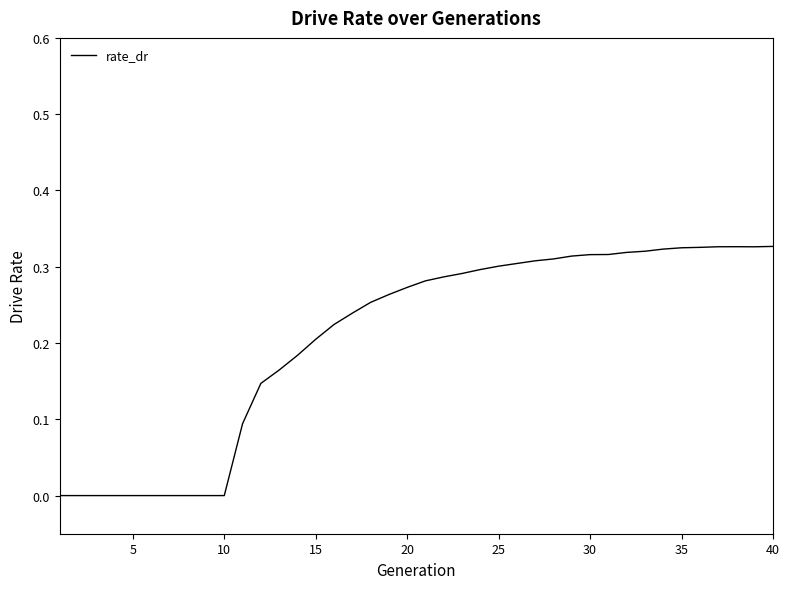

What is the maximum value shown in the chart?

0.3